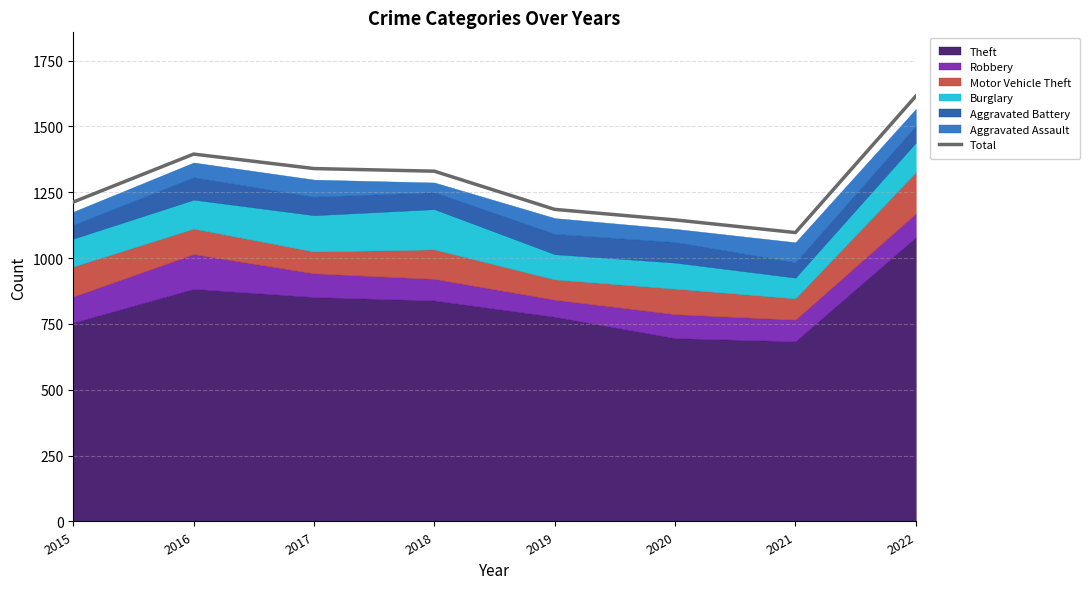

What is the sum of the values at 2021 and 2022?

2712